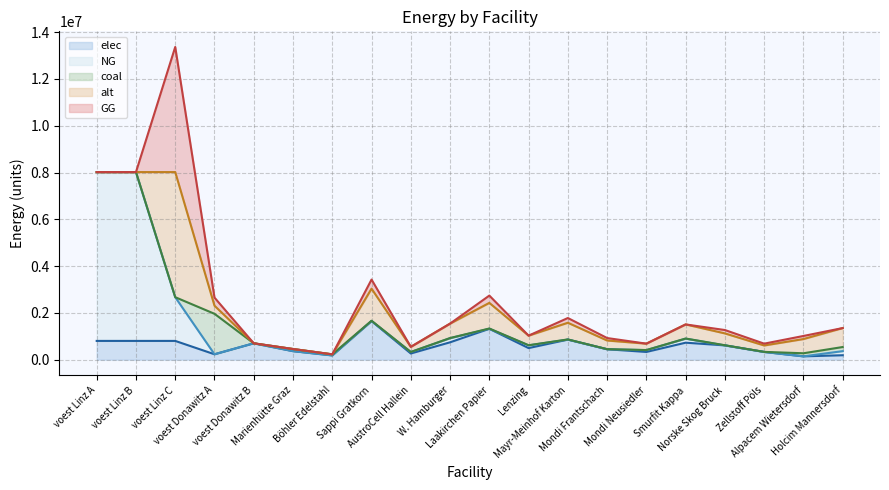

What is the highest value of the elec series?

1649515.7